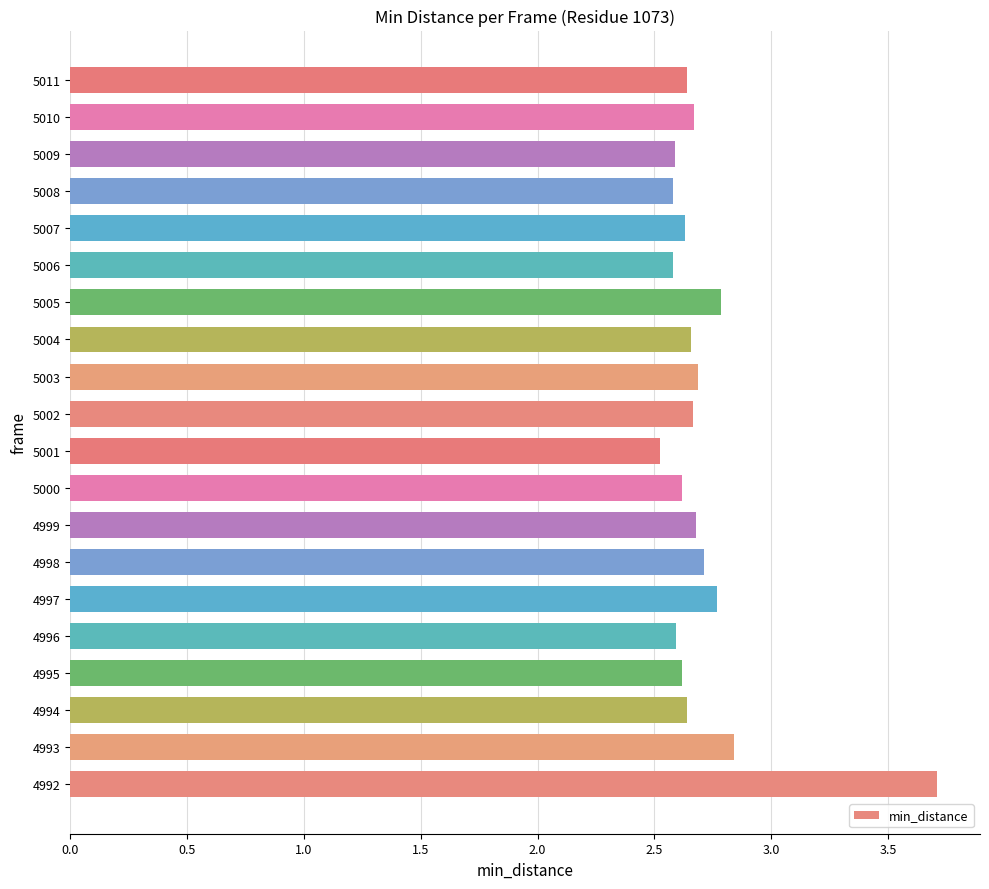

Are the bars grouped side by side (vs. stacked)?

No